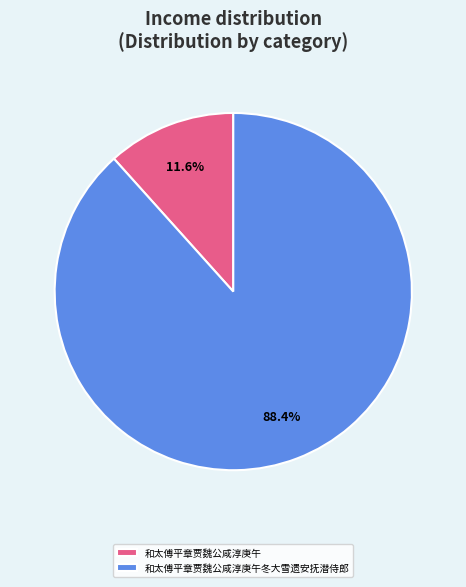

The 和太傅平章贾魏公咸淳庚午 slice represents 1% of the pie. True or false?

False